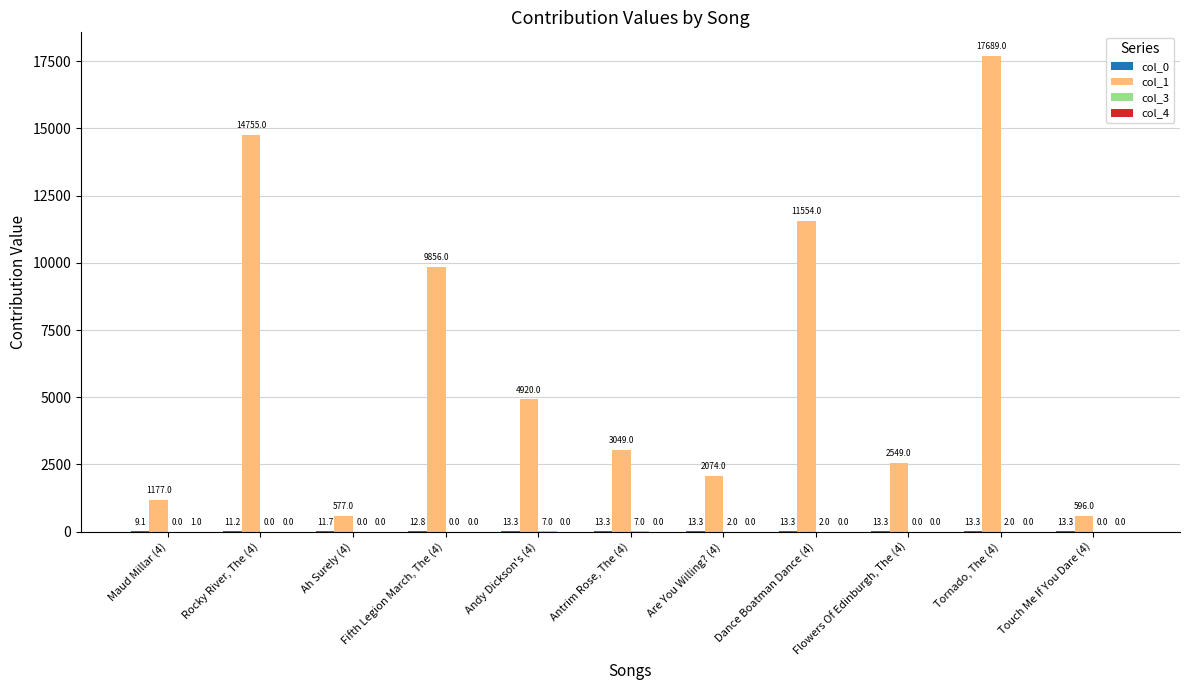

Which series has the largest total across all categories?

col_1